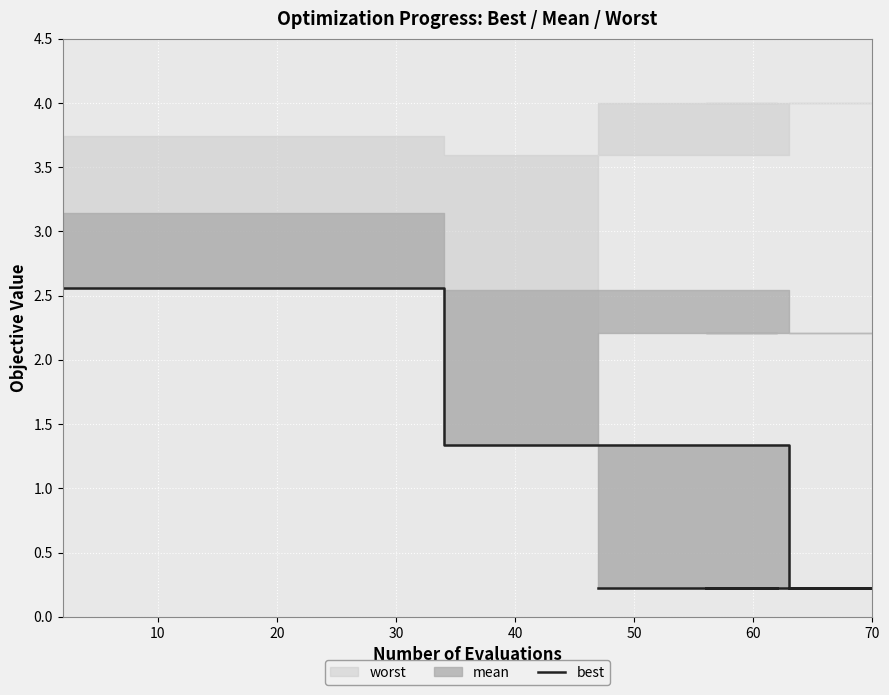

True or false: there are more than 1 points higher than both neighbors.

False